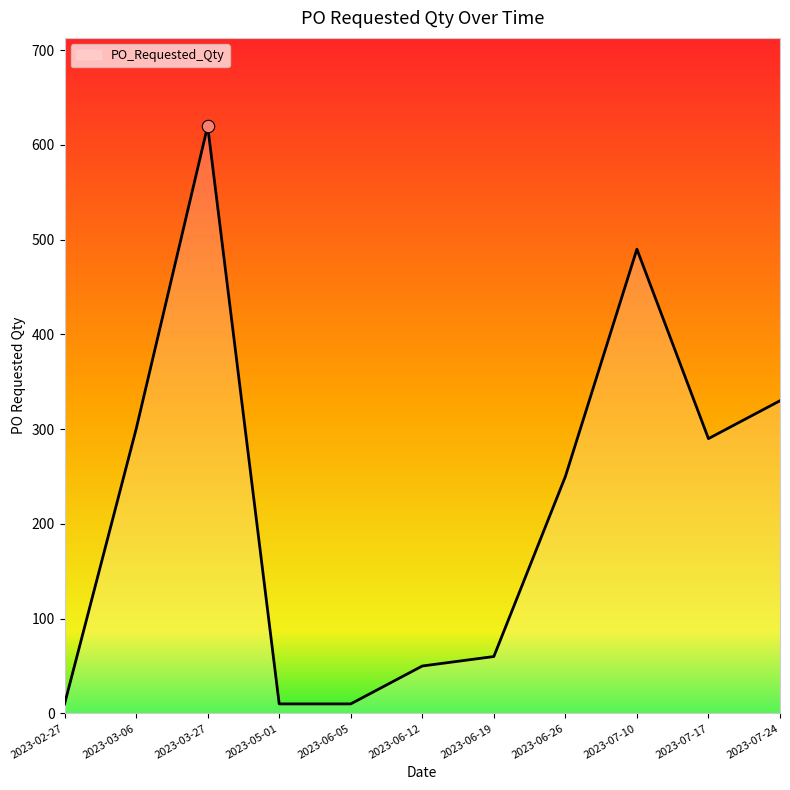

Which has a higher value, 2023-06-26 or 2023-05-01?

2023-06-26